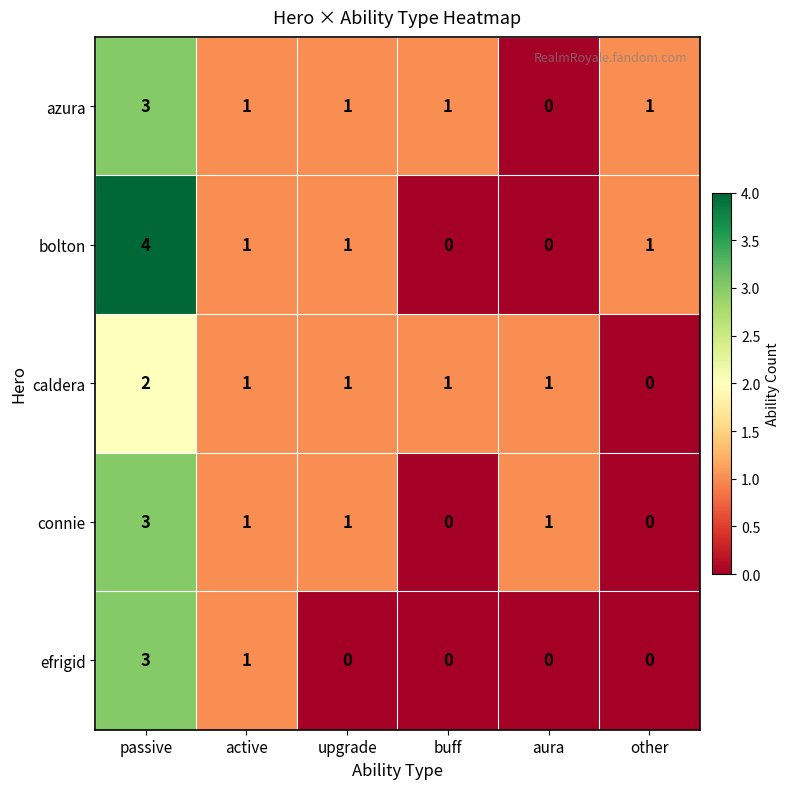

What is the difference between the highest and lowest values at other?

1